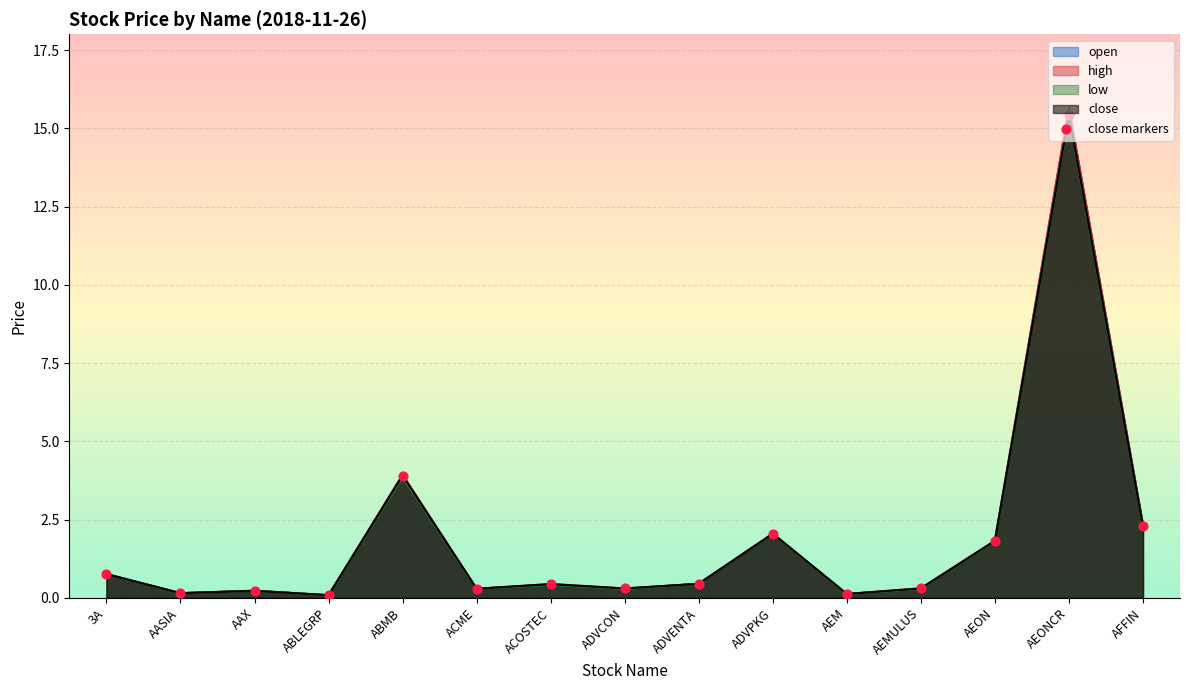

Between ABLEGRP and ADVCON, which is larger?

ADVCON